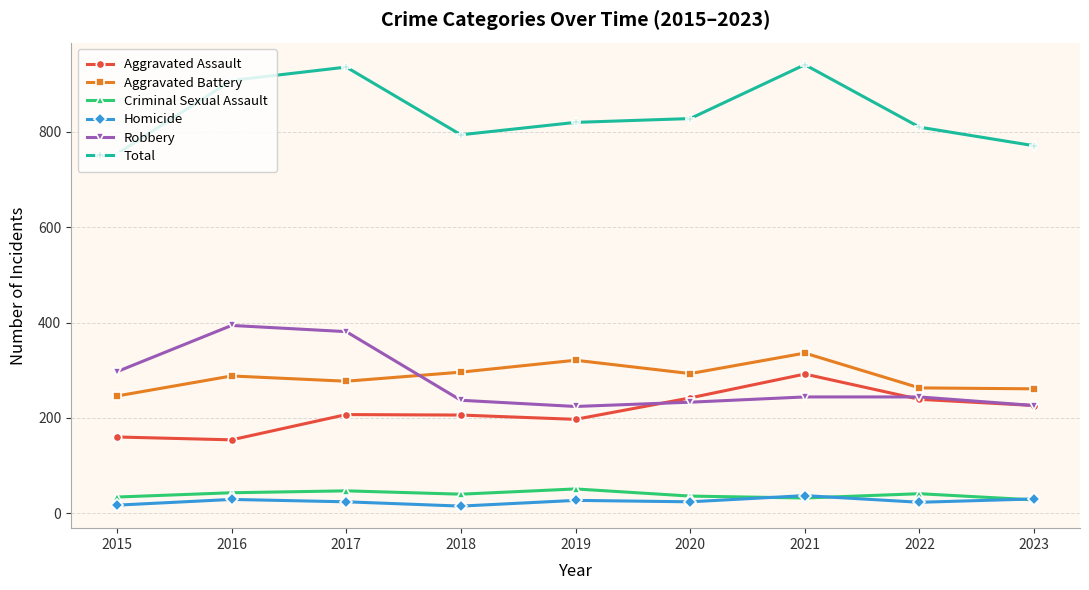

What is the value of the Aggravated Assault point at the 2nd from the left?

154